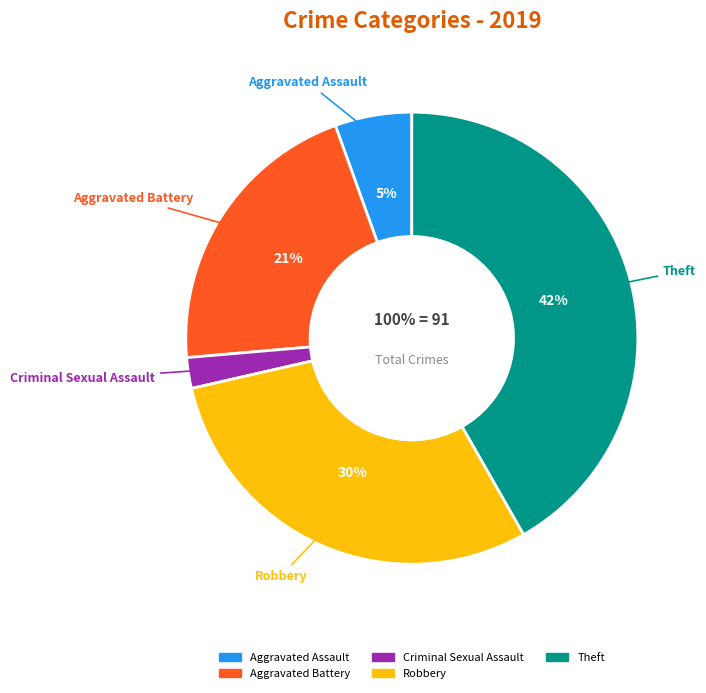

Count the number of slices in the pie.

7